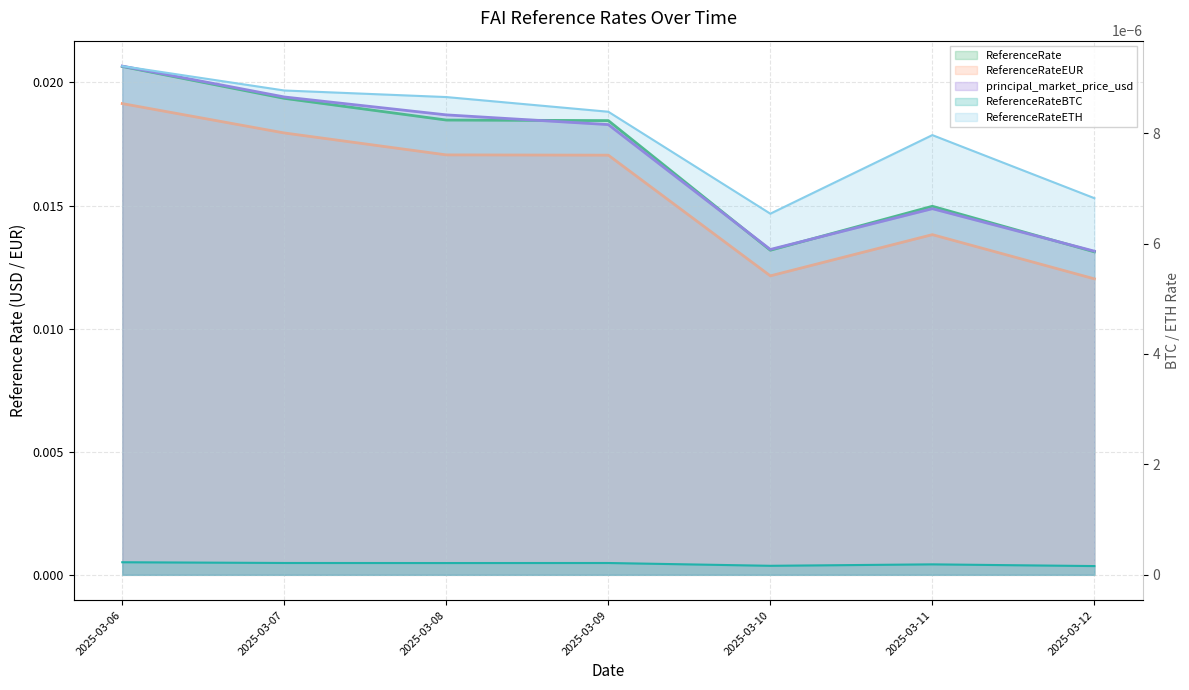

True or false: ReferenceRateETH has a value of 0.0 at 2025-03-12.

False